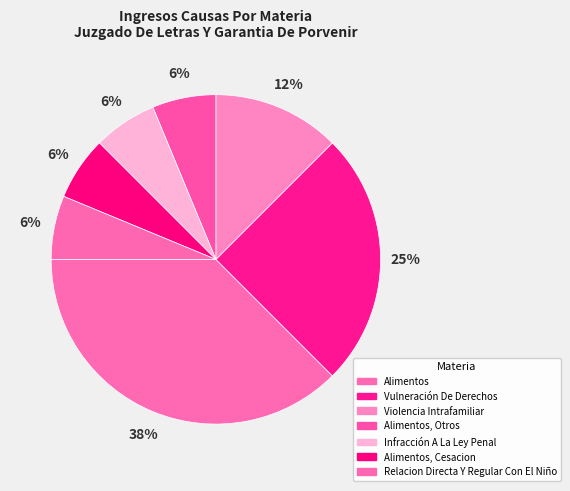

What percentage is NOT represented by Relacion Directa Y Regular Con El Niño?

93.8%